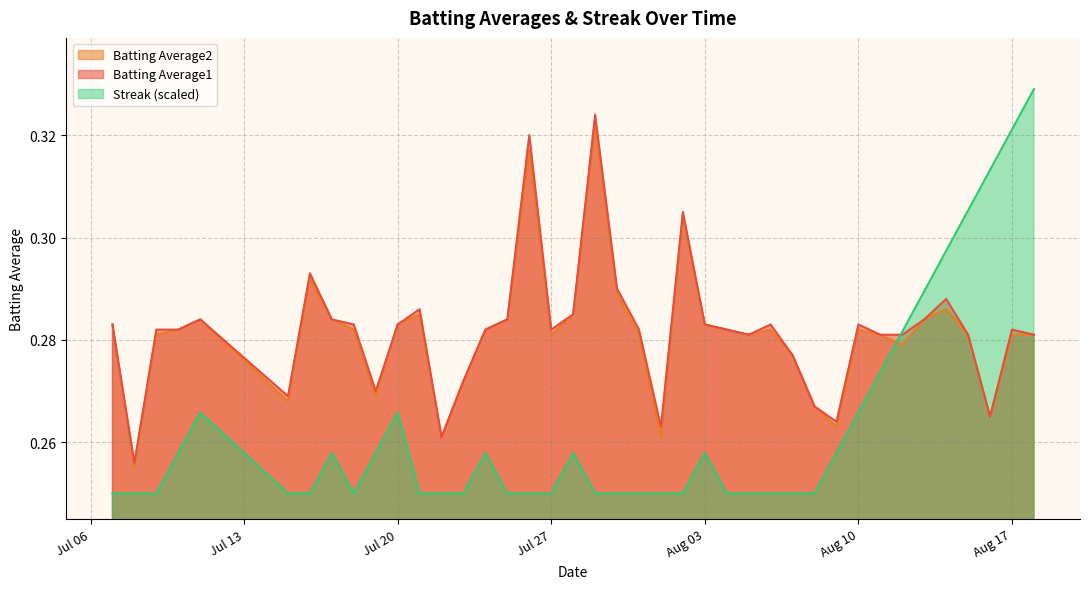

Which series has the largest range (max minus min)?

Streak (scaled)